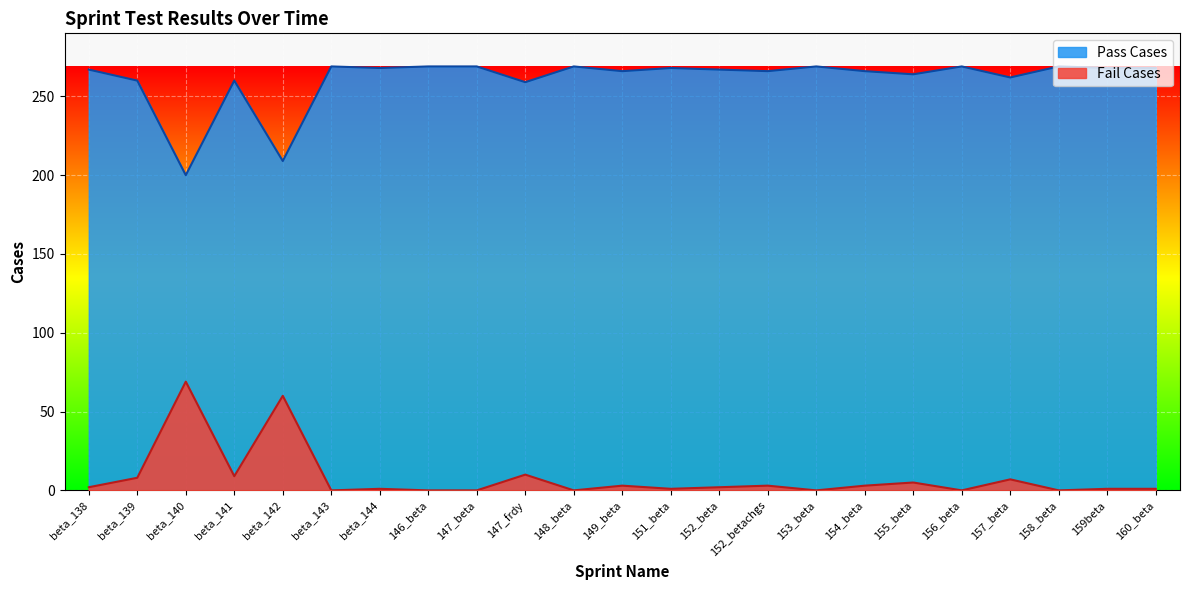

Which series has the largest total across all categories?

Pass Cases